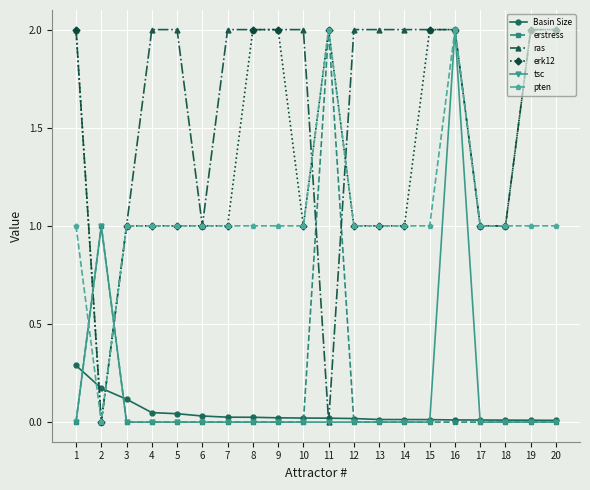

True or false: erk12 has more than 0 interior local peaks.

True